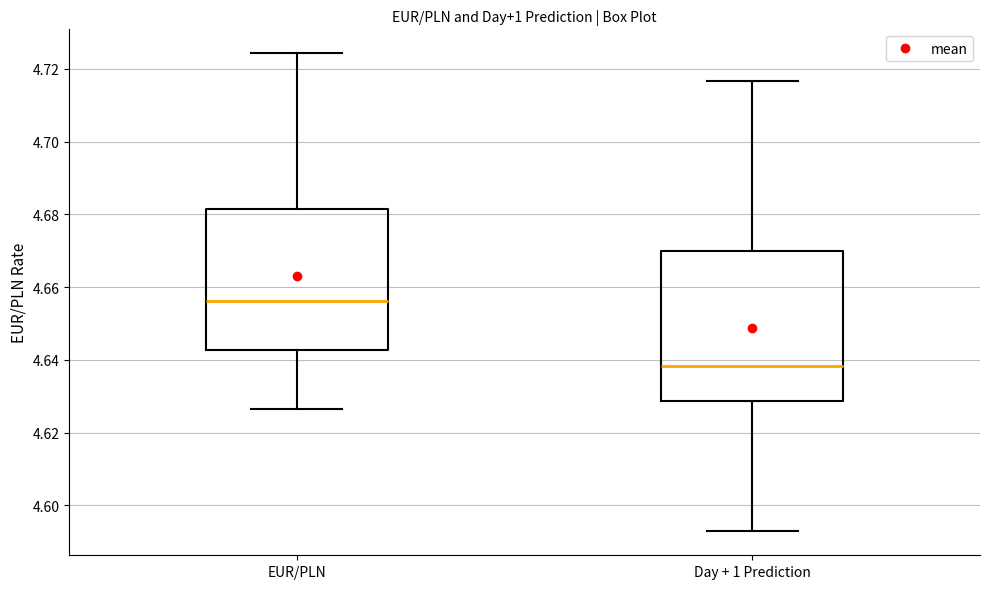

Reading left to right, read every box against the y-axis: the position of its median line, the range the box covers, and the ends of its whiskers. The values are not printed on the chart, so give them approximately, as read against the axis.

EUR/PLN: median 4.656, box 4.642 to 4.682, whiskers 4.626 to 4.724
Day + 1 Prediction: median 4.638, box 4.628 to 4.670, whiskers 4.592 to 4.716